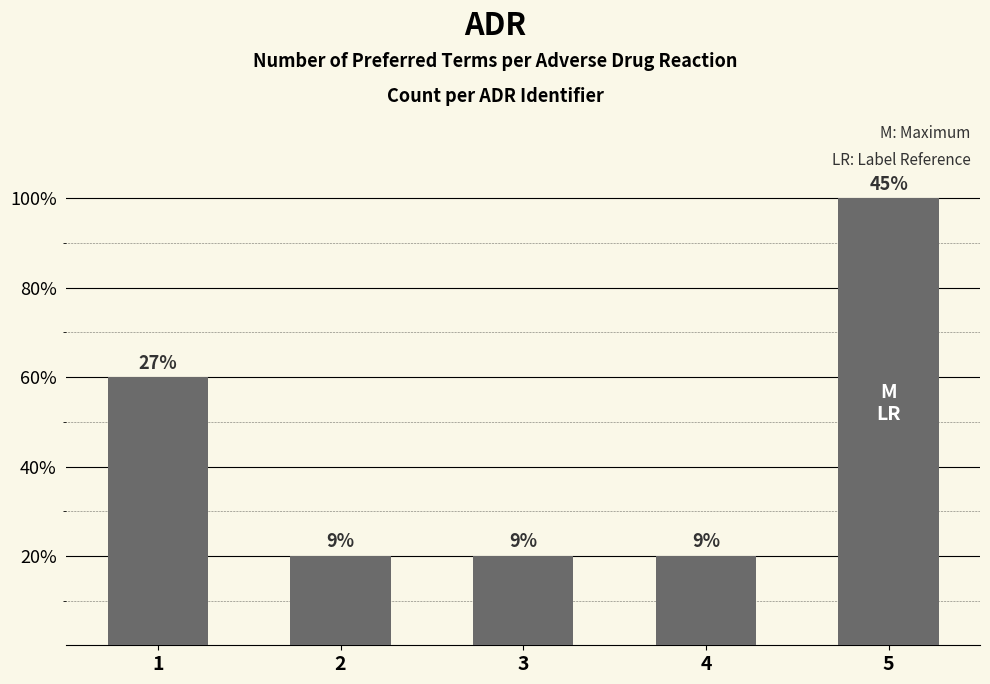

Reading left to right, extract all data points from this chart.

1=3	2=1	3=1	4=1	5=5